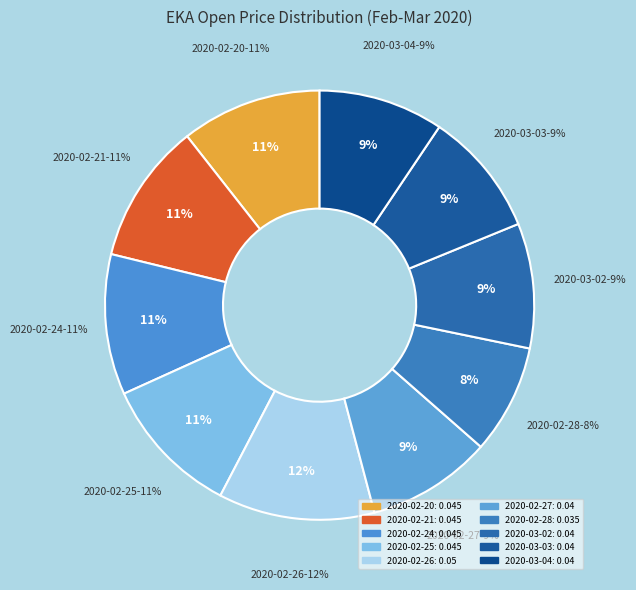

Is it true that 2020-02-20 is 2% of the pie?

False